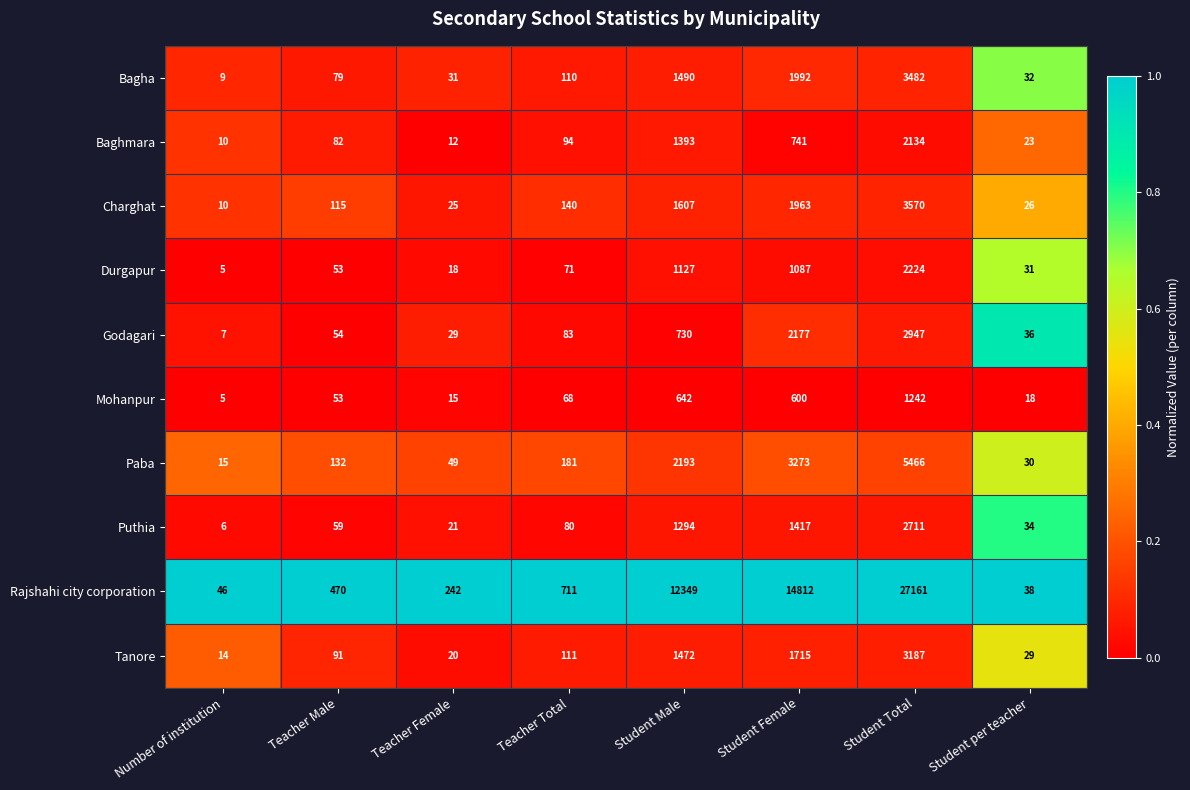

Which series has the largest range (max minus min)?

Rajshahi city corporation